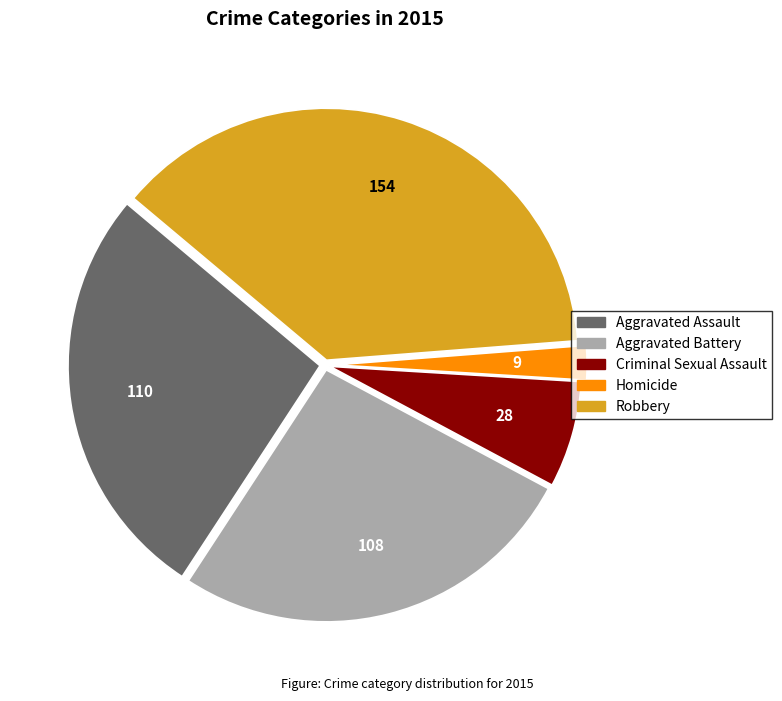

Which has a higher value, Criminal Sexual Assault or Aggravated Assault?

Aggravated Assault